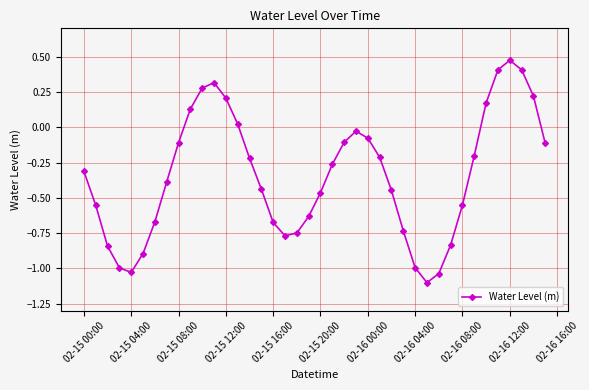

Does the chart have visible grid lines?

Yes